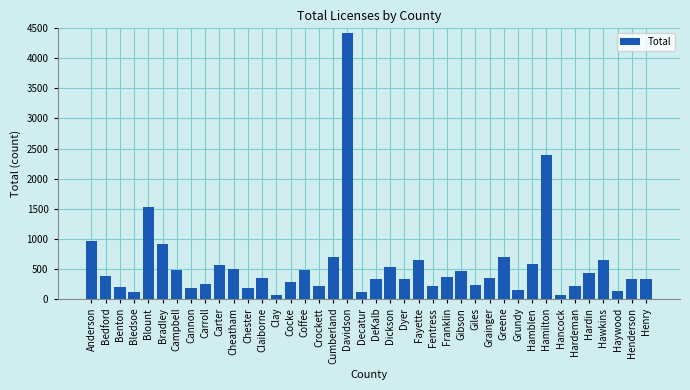

True or false: the data shows 166 at Hamblen.

False